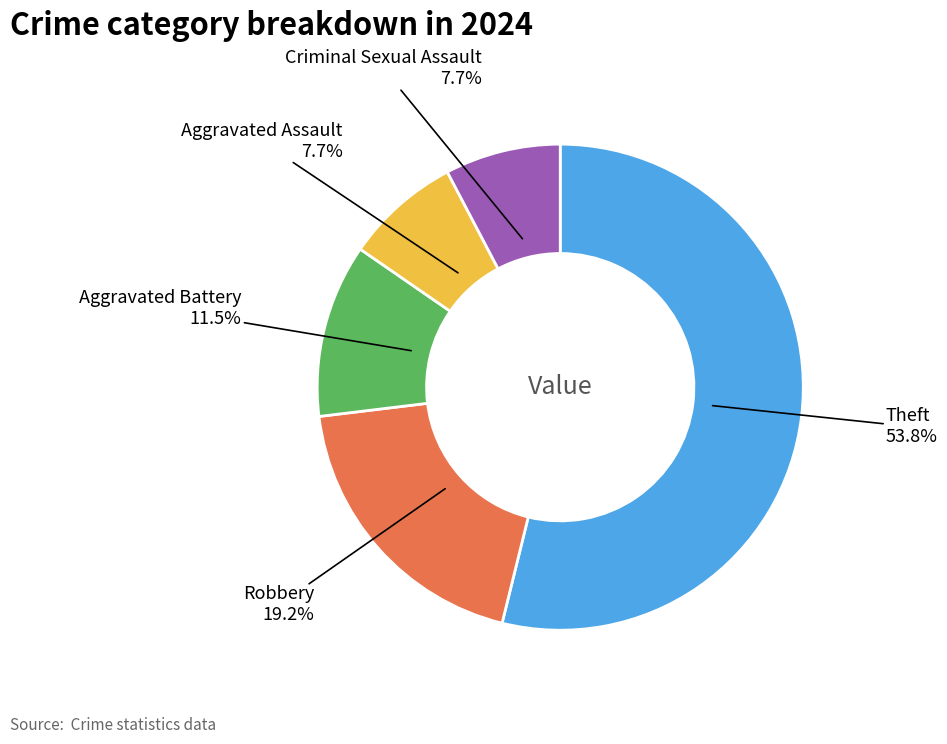

Does any single category account for the majority?

Yes